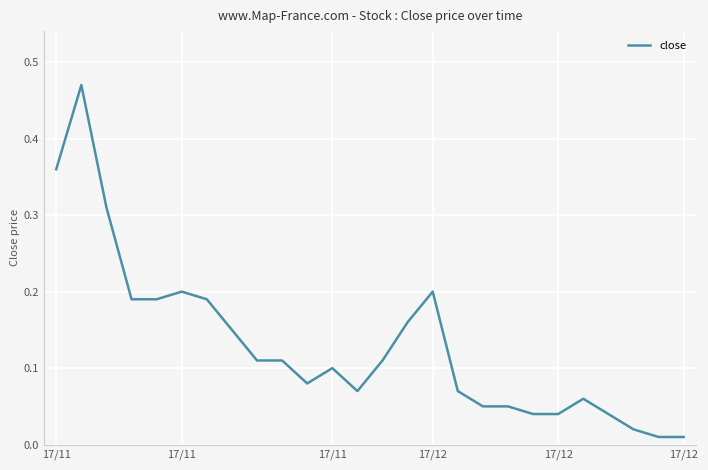

How many lines are shown in the chart?

1